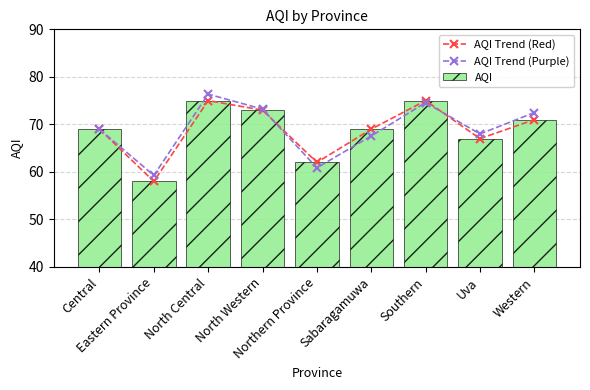

The value of AQI Trend (Red) at Northern Province is 62.0. True or false?

True